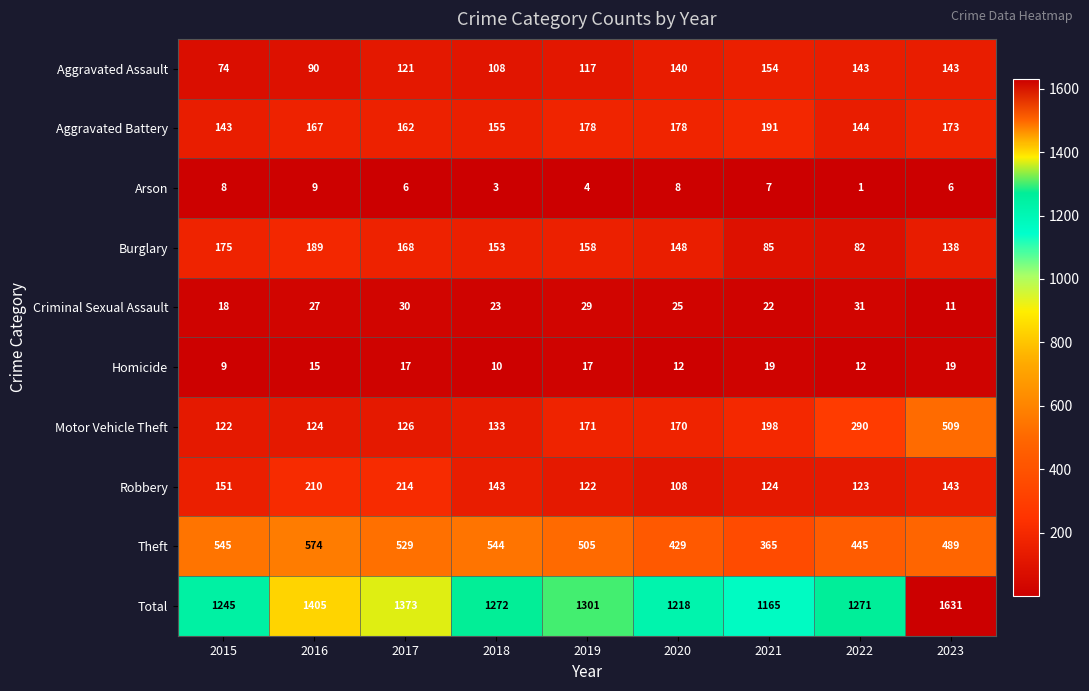

What is the maximum value shown in the chart?

1631